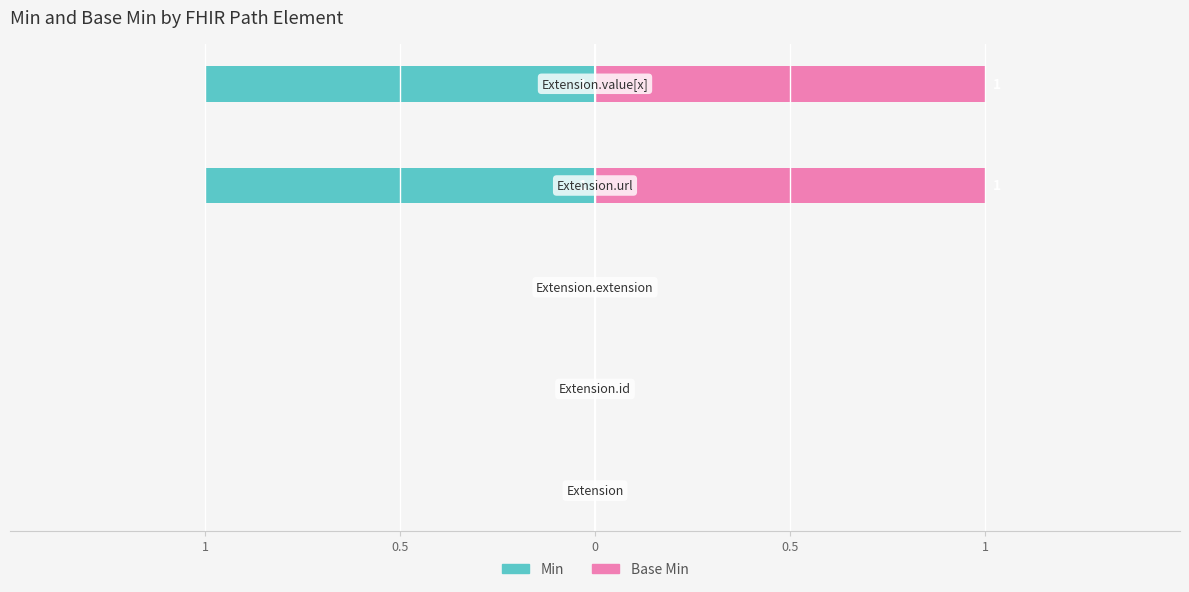

Count the Base Min values in the range 0 to 1.

5